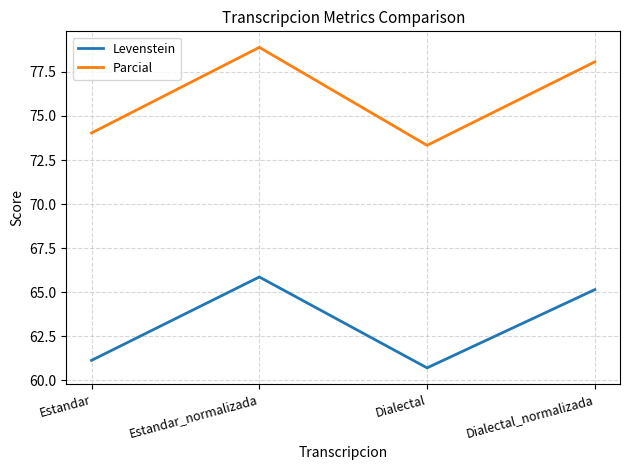

Which series changed the most between Dialectal and Dialectal_normalizada?

Parcial